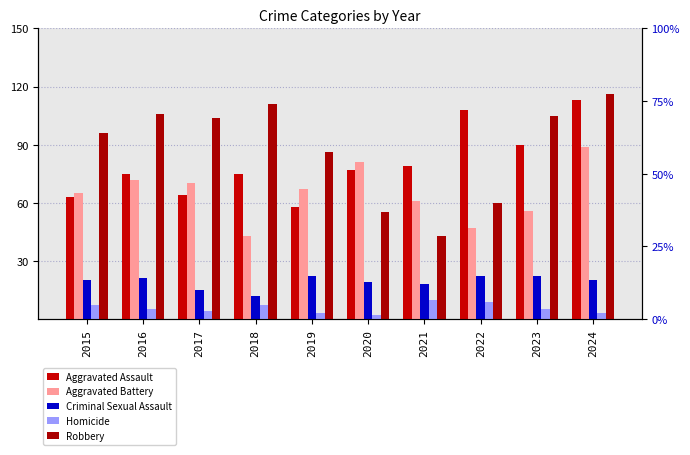

What is the difference between the highest and lowest values at 2024?

113